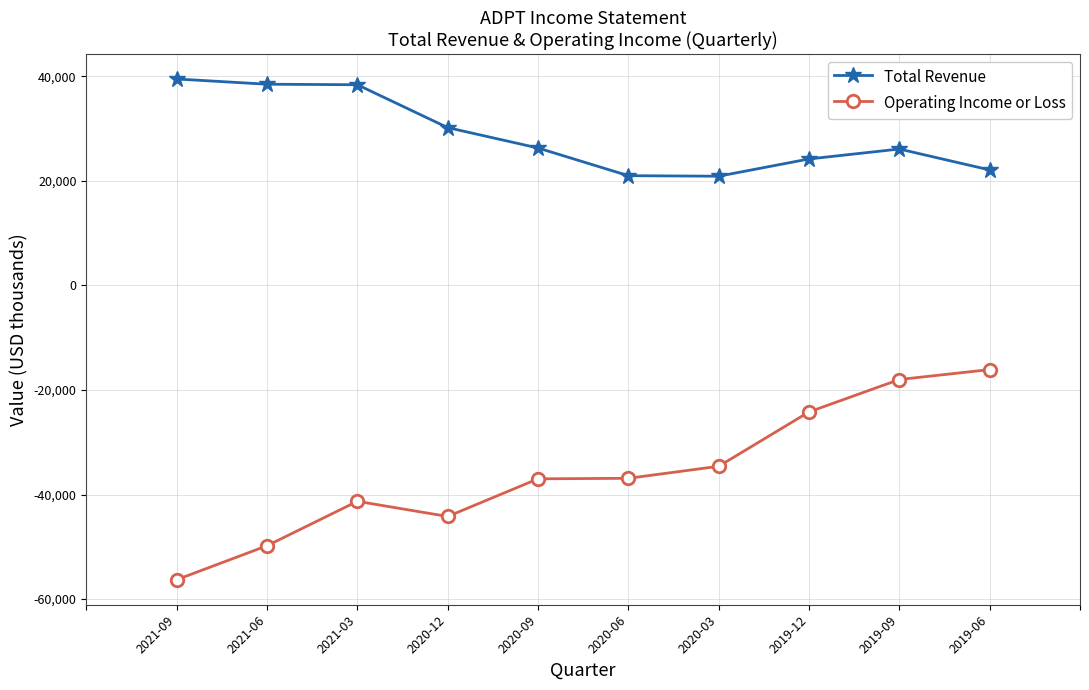

True or false: Operating Income or Loss and Total Revenue cross at least once.

False